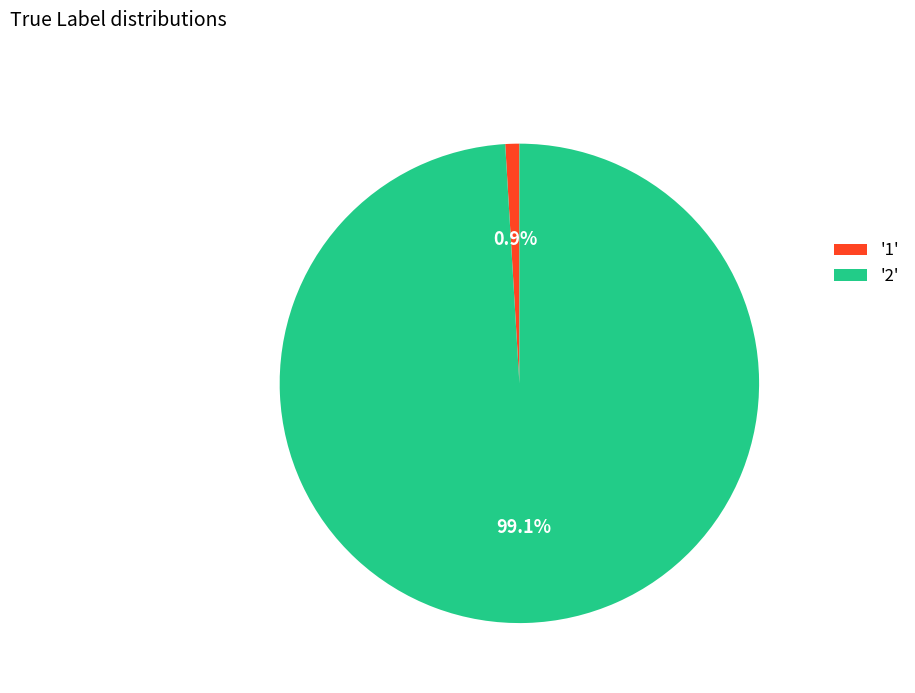

Which category has the biggest portion of the pie?

'2'